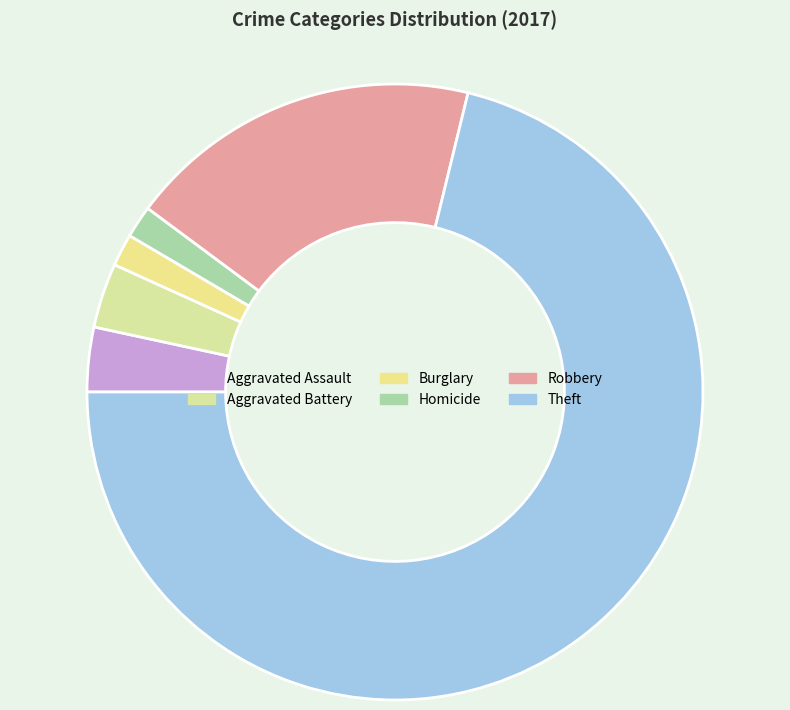

Does Aggravated Assault account for over 50% of the chart?

No